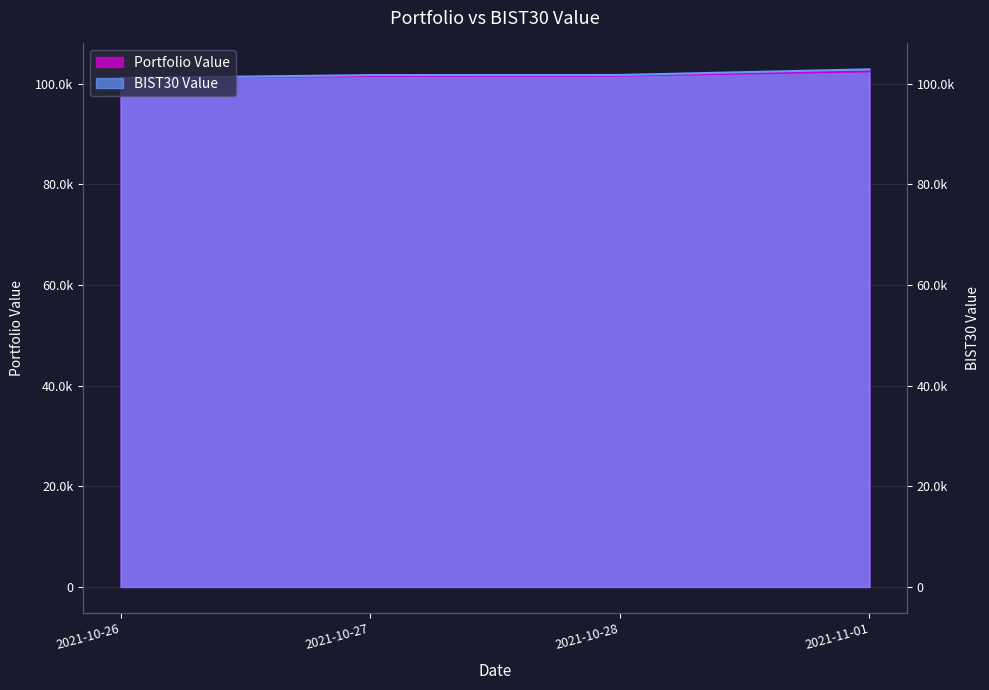

What is the sum of the Portfolio Value values at 2021-10-28 and 2021-11-01?

204080.2